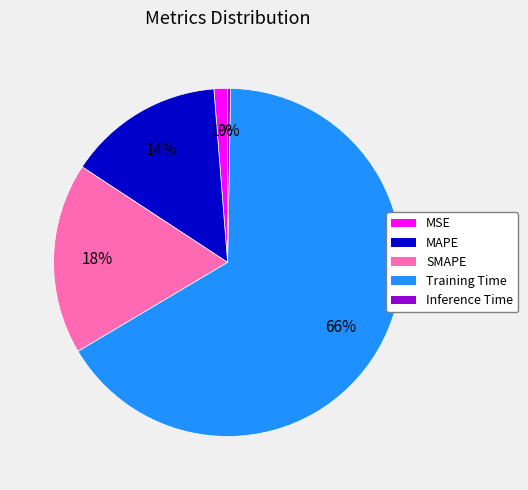

Combined, do Training Time and SMAPE account for over 50%?

Yes